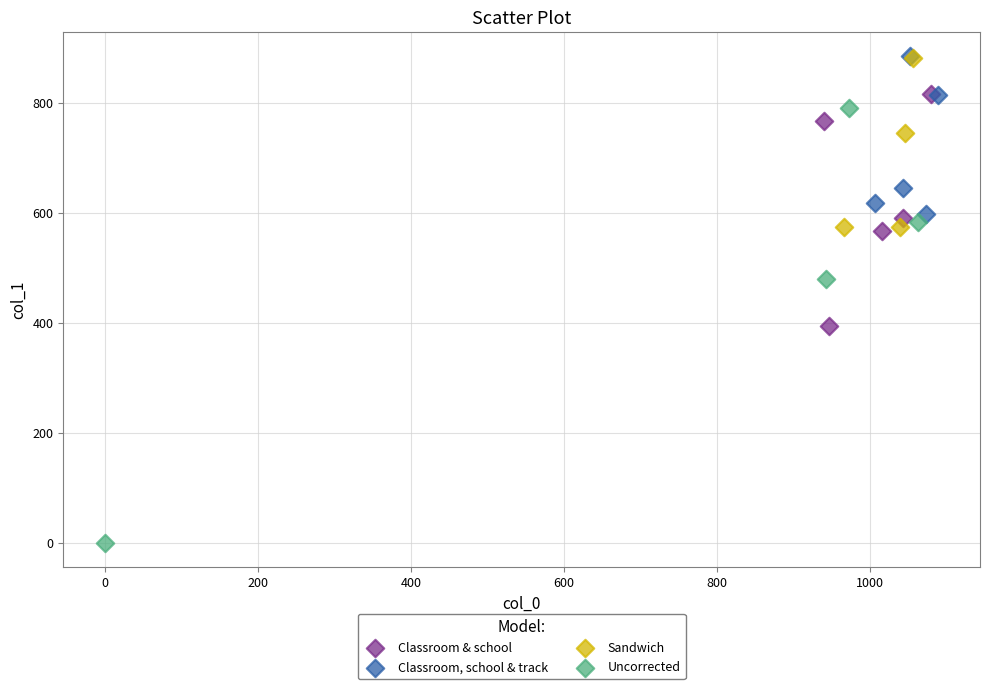

Which series reaches the minimum Y coordinate?

Uncorrected